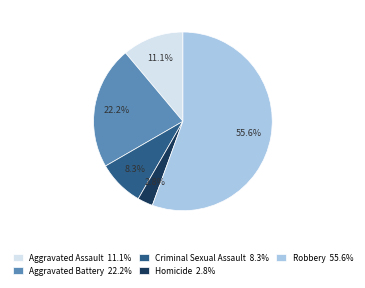

How many slices are in this pie chart?

5